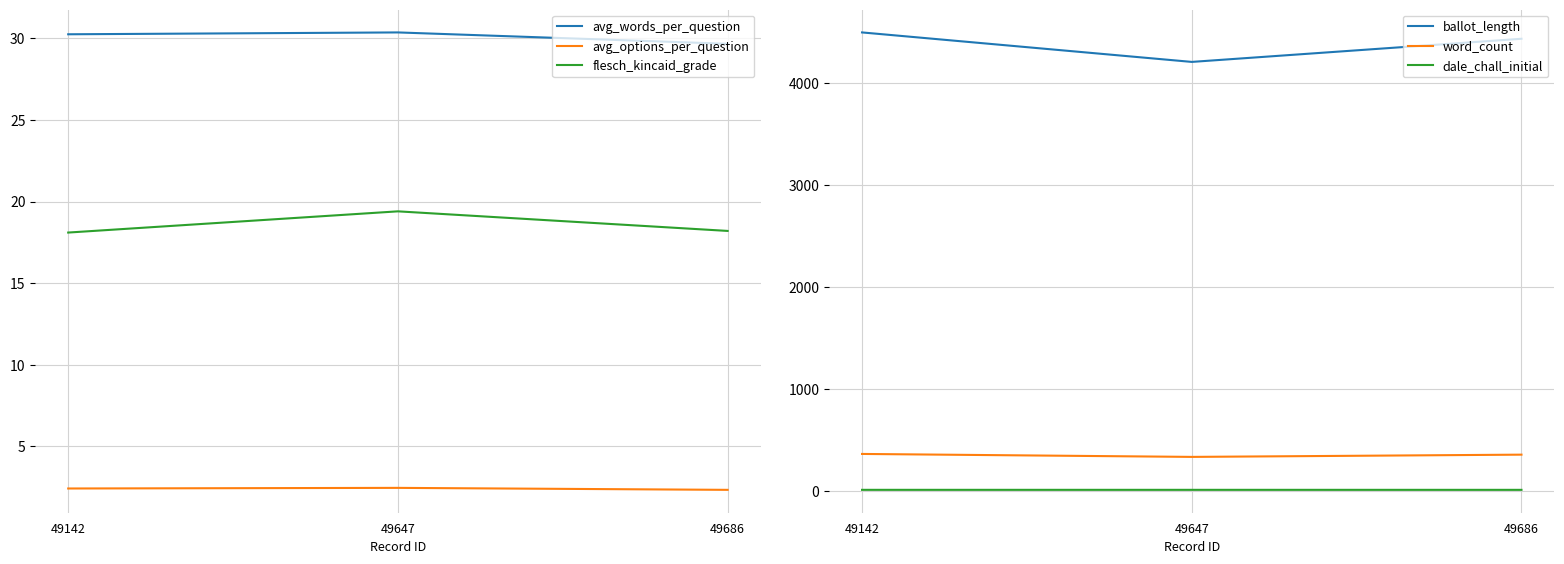

Which series changed the most between 49647 and 49686?

ballot_length